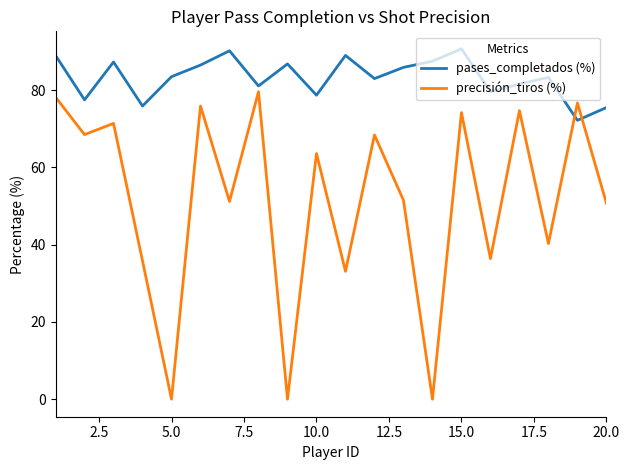

Which series ends up on top after the final intersection of pases_completados (%) and precisión_tiros (%)?

pases_completados (%)